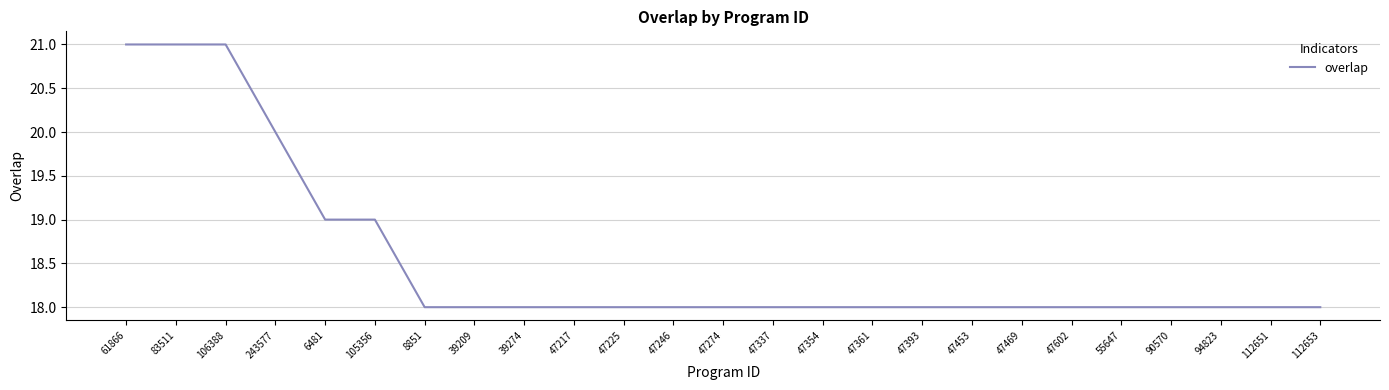

The chart shows a value of 20 at 243577. True or false?

True